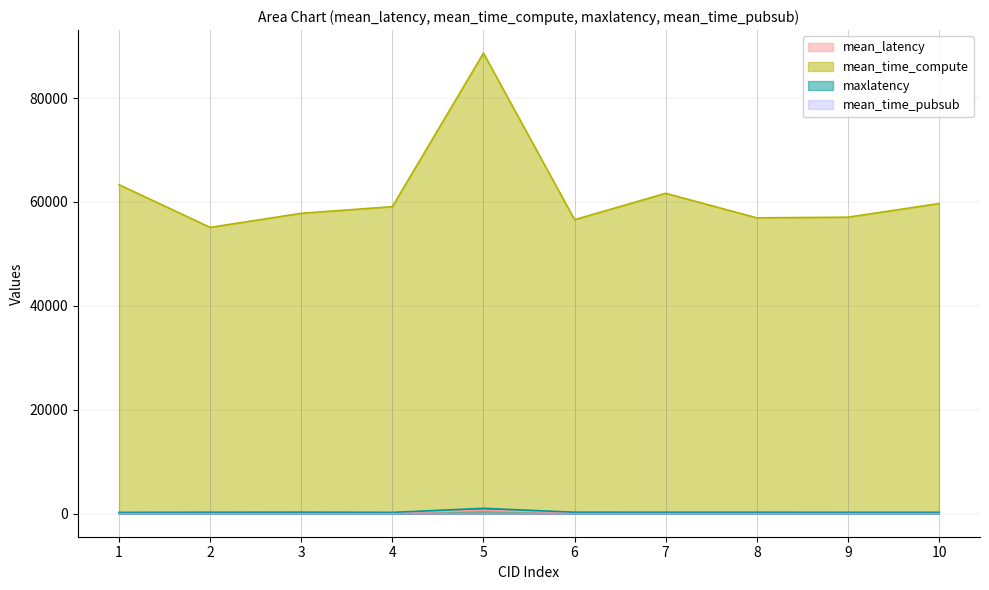

Which category has the highest value across all series?

5